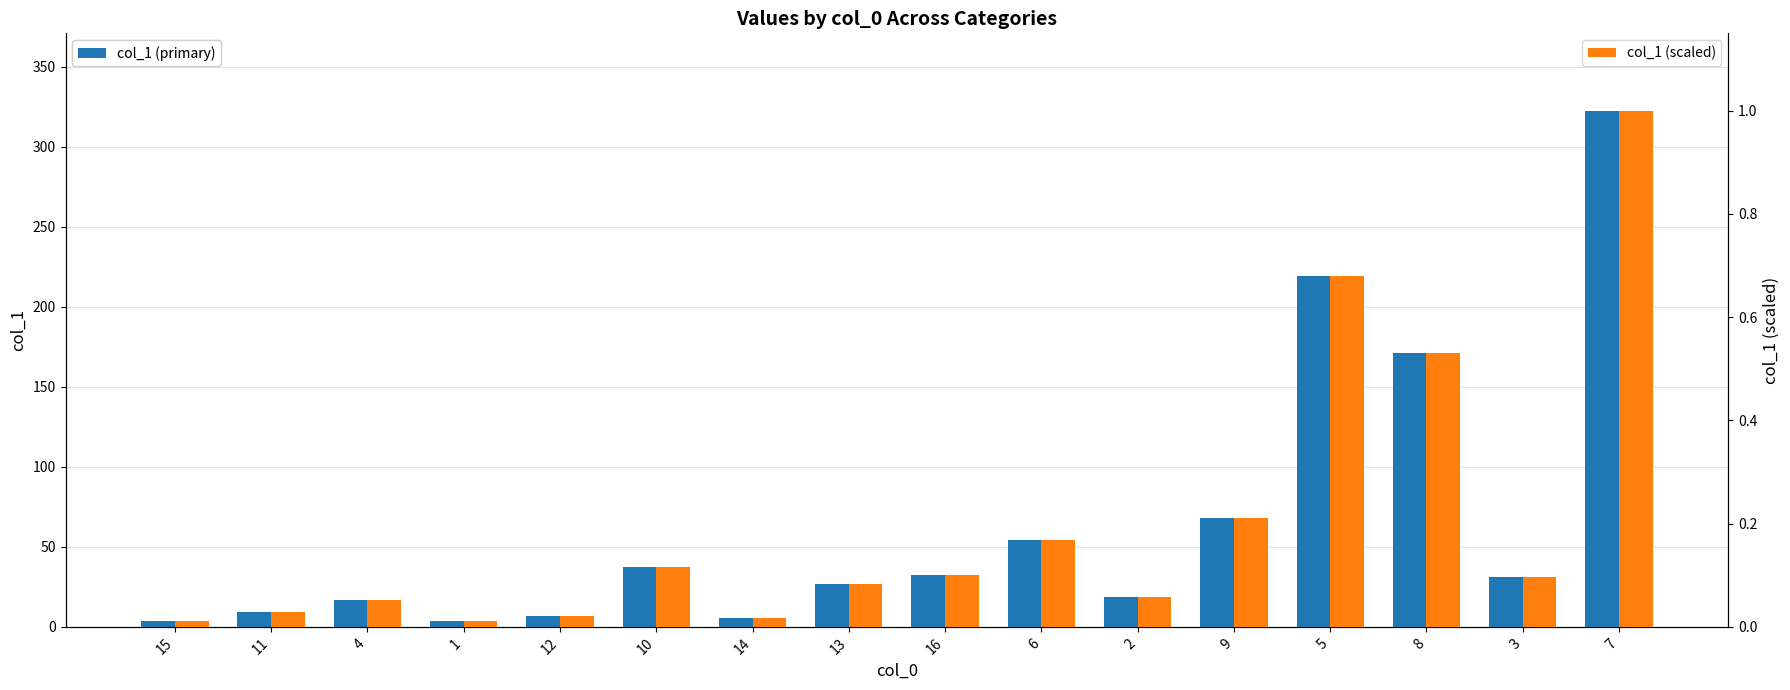

How many values in the col_1 (primary) series are below 30?

8